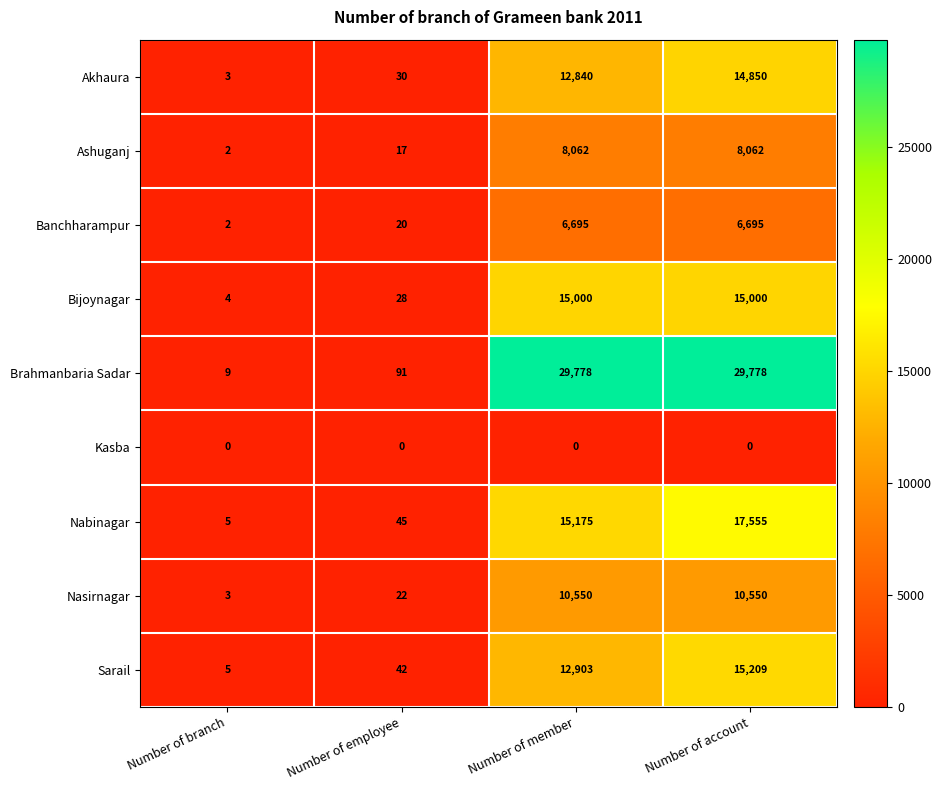

How many distinct data groups are displayed?

9